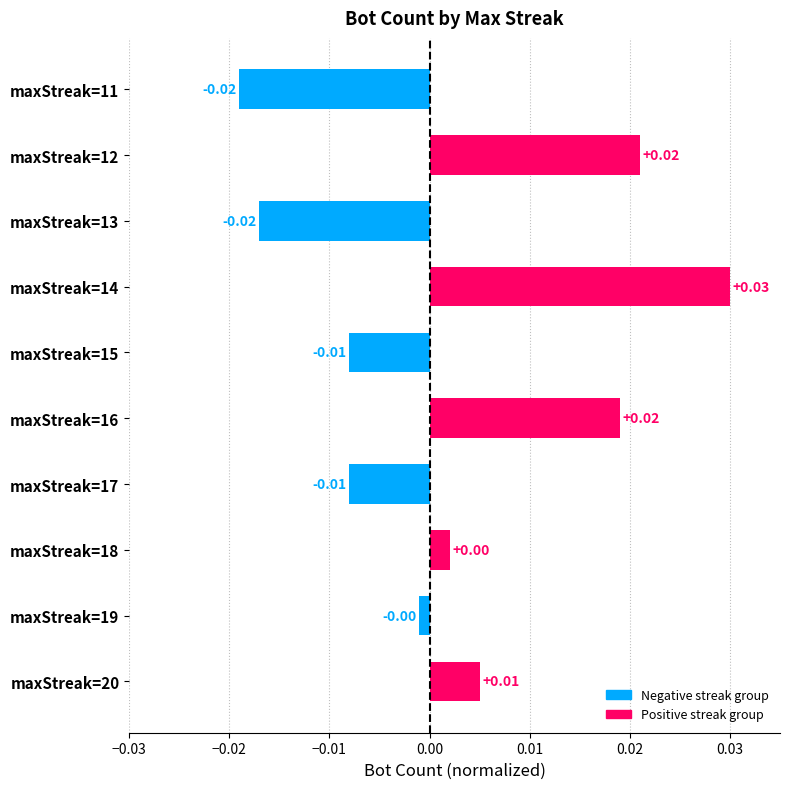

Which has a higher value, maxStreak=11 or maxStreak=17?

maxStreak=17